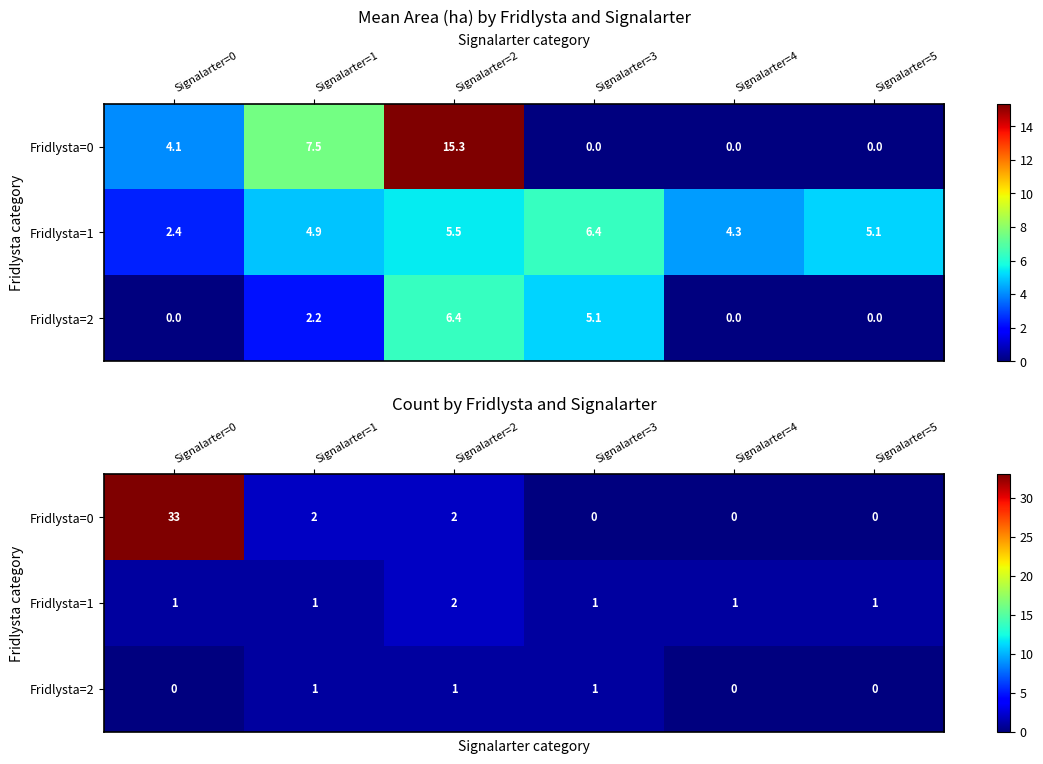

True or false: Fridlysta=0 has a value of 2 at Signalarter=1.

True